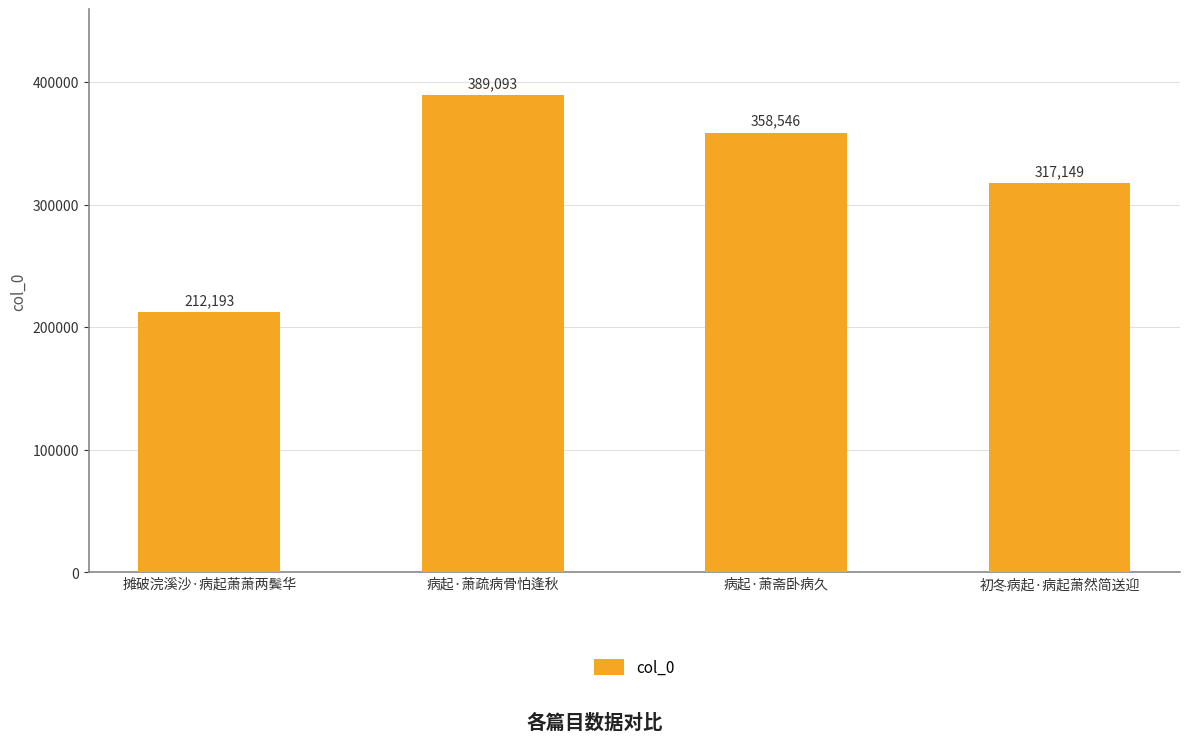

Rank the categories by value from highest to lowest.

病起·萧疏病骨怕逢秋, 病起·萧斋卧病久, 初冬病起·病起萧然简送迎, 摊破浣溪沙·病起萧萧两鬓华